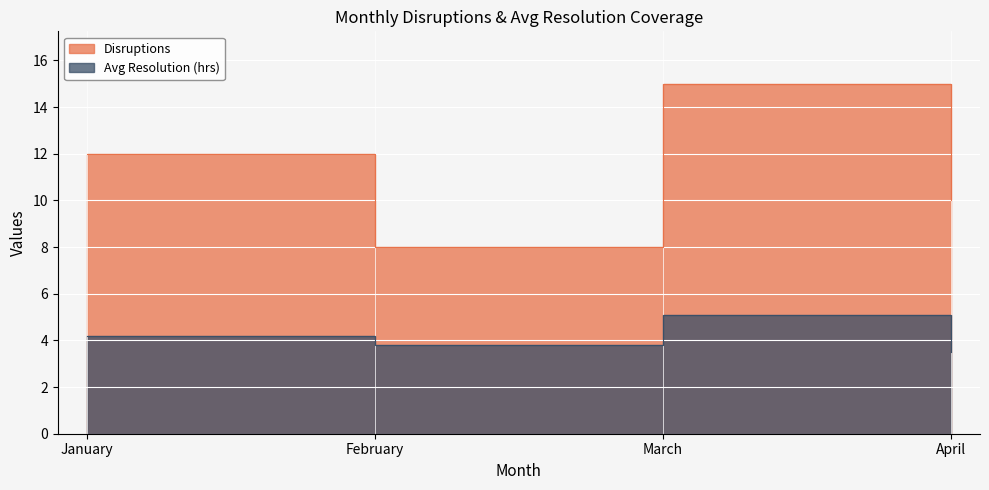

Rank the series by their average value, from lowest to highest.

Avg Resolution (hrs), Disruptions